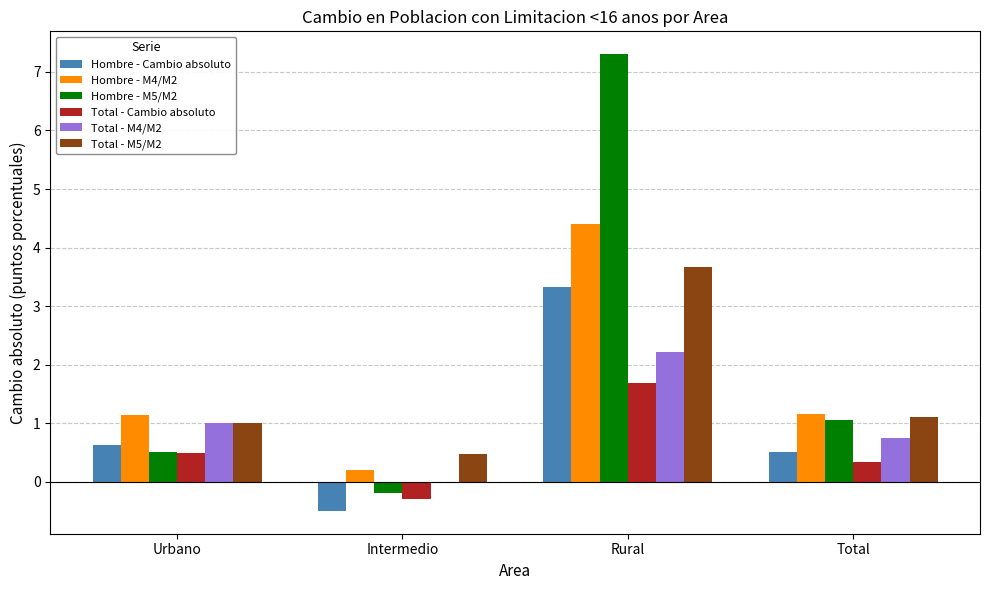

Which category has the highest value in the Total - M5/M2 series?

Rural